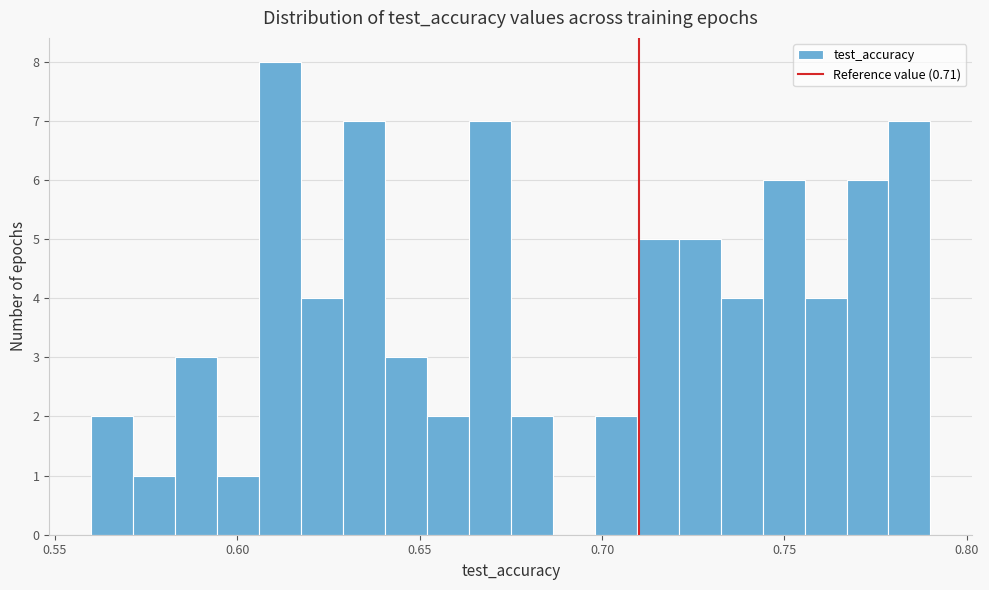

Around what value on the x-axis is the tallest bar? Give the approximate position of its centre, as read against the axis.

0.610